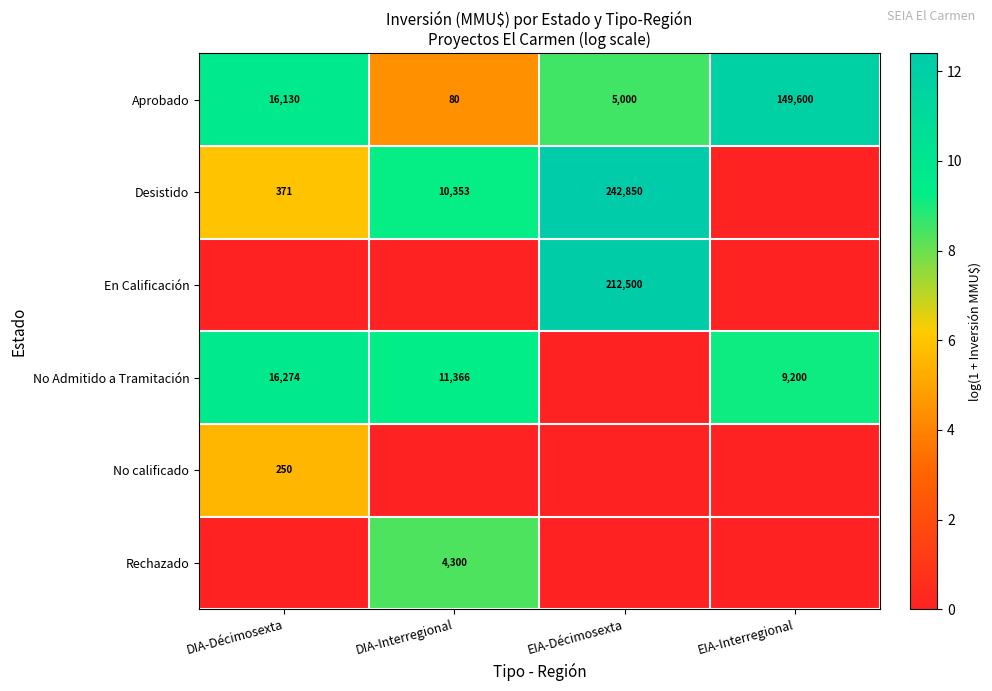

The Aprobado series shows 2.4 at DIA-Interregional. True or false?

False